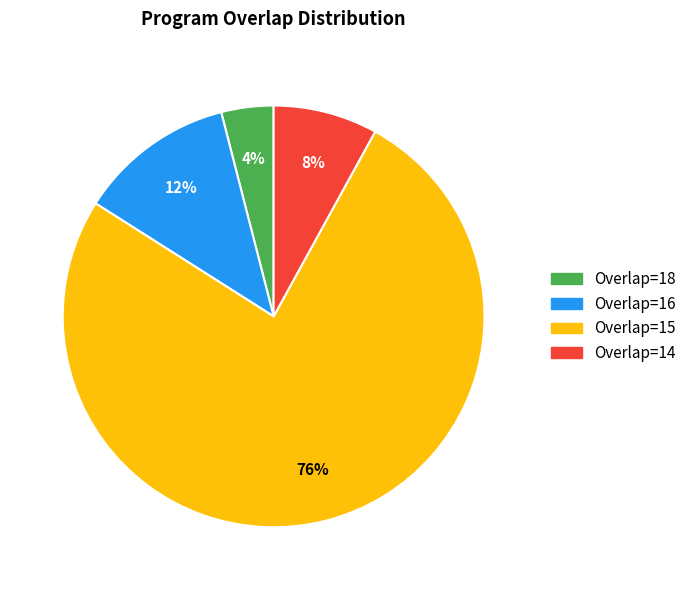

To the nearest percent, what is the difference between the largest and smallest slice percentages?

72%